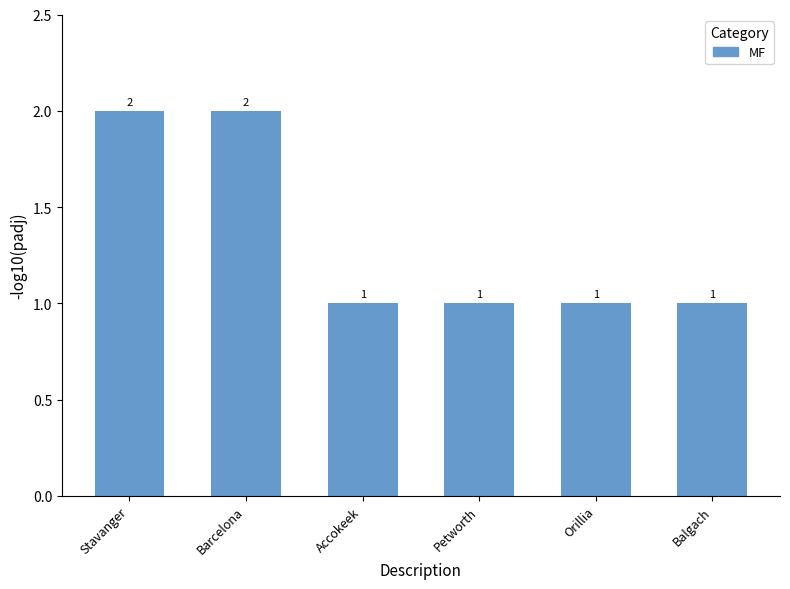

What is the difference between the maximum and minimum values?

1